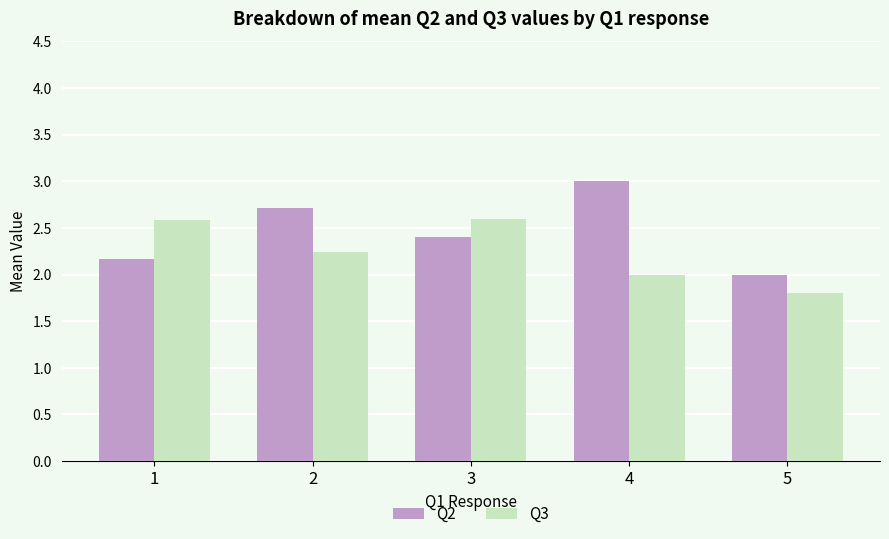

What is the spread (max minus min) of values at 1?

0.4